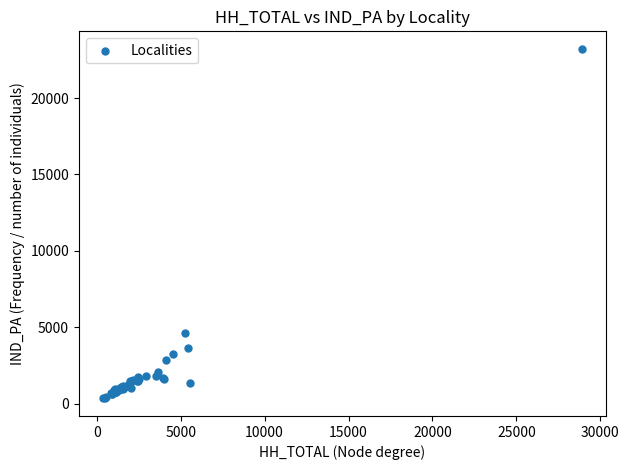

What Y value in the scatter plot is closest to 11778?

4649